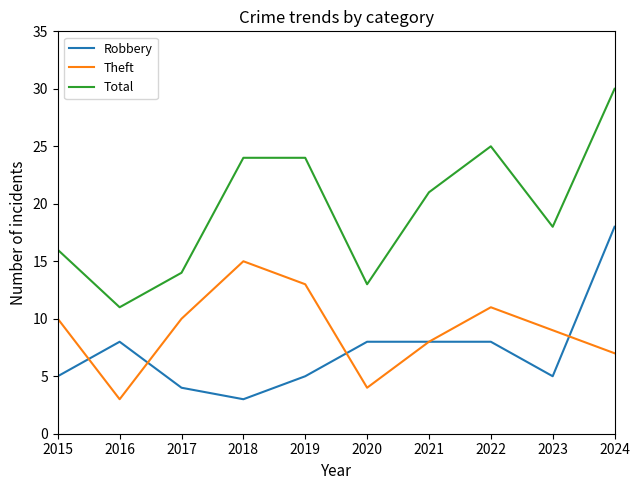

Is the value of Robbery at 2017 greater than the value of Theft at 2017?

No